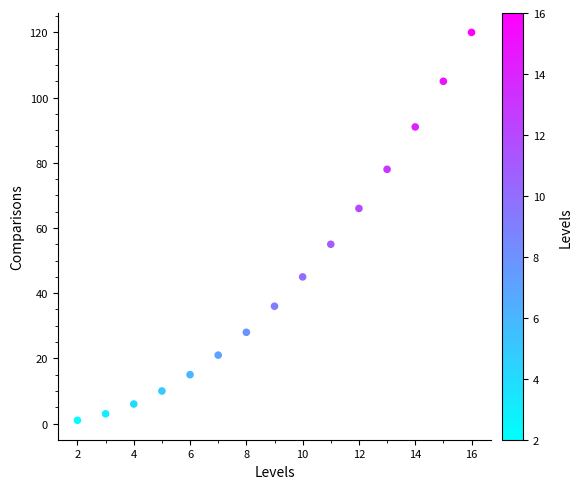

What is the range of Y values (max minus min)?

119